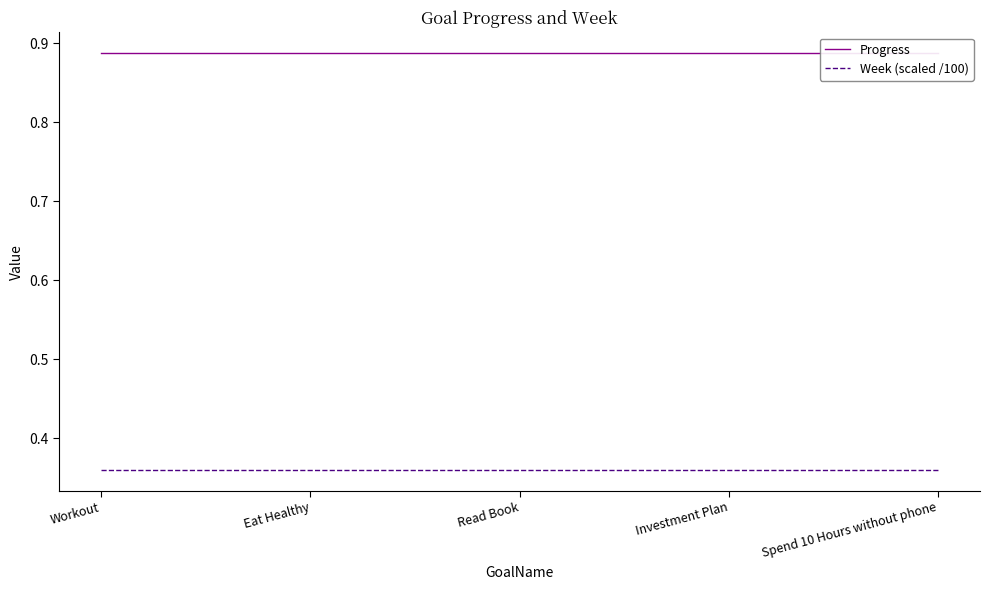

What is the sum of the Week (scaled /100) values at Read Book and Workout?

0.7